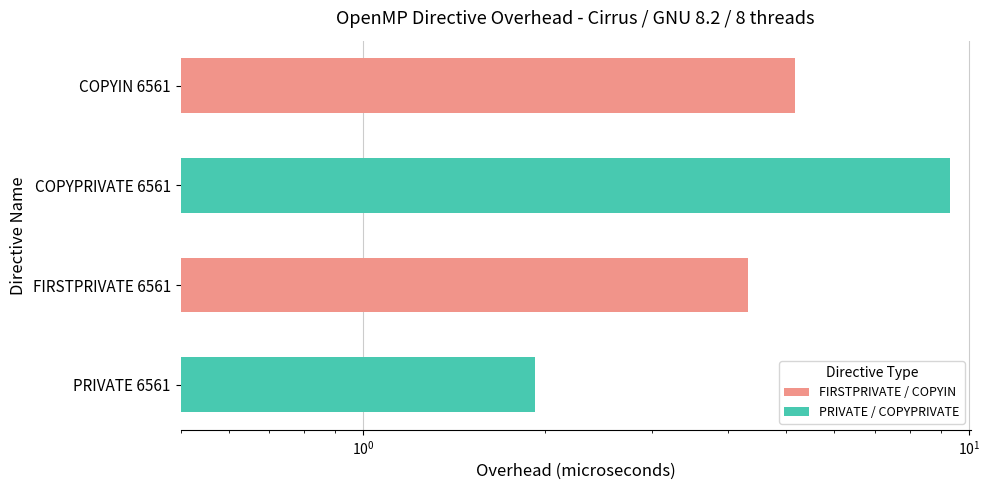

Reading left to right, list all the values displayed in this chart.

1.9	4.3	9.3	5.2